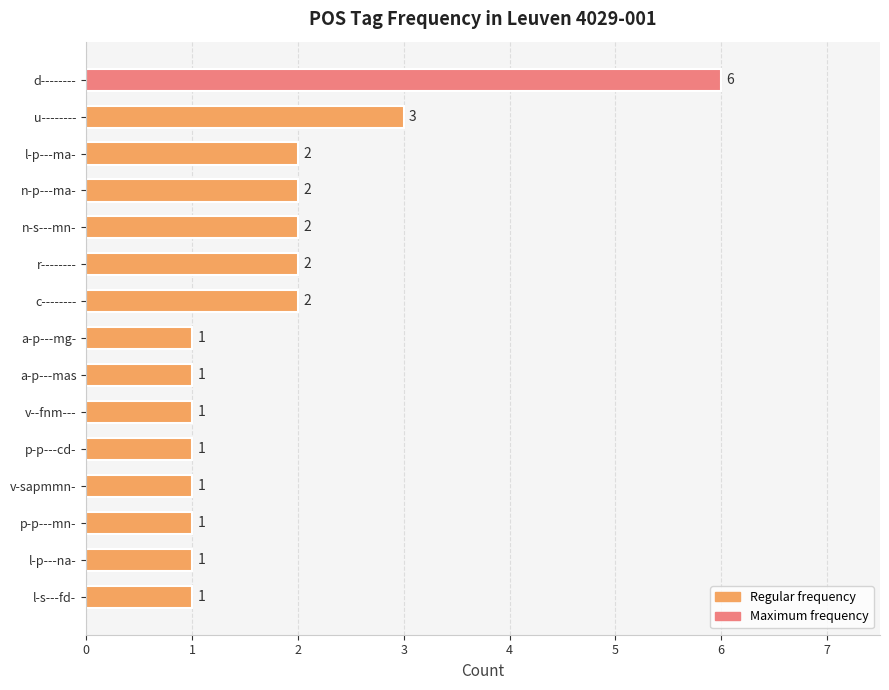

What is the difference between the maximum and second lowest values?

5